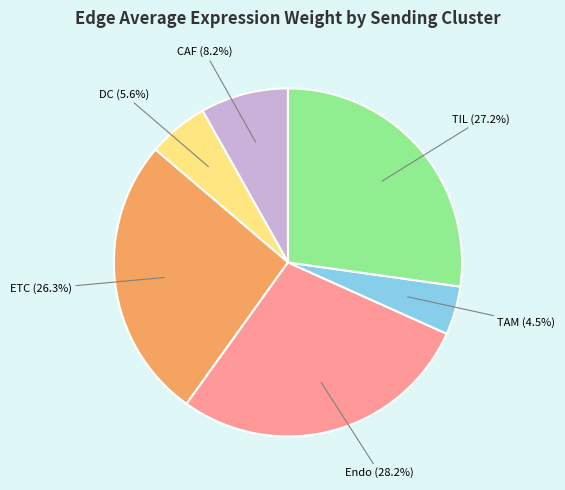

True or false: Endo accounts for 13% of the total.

False